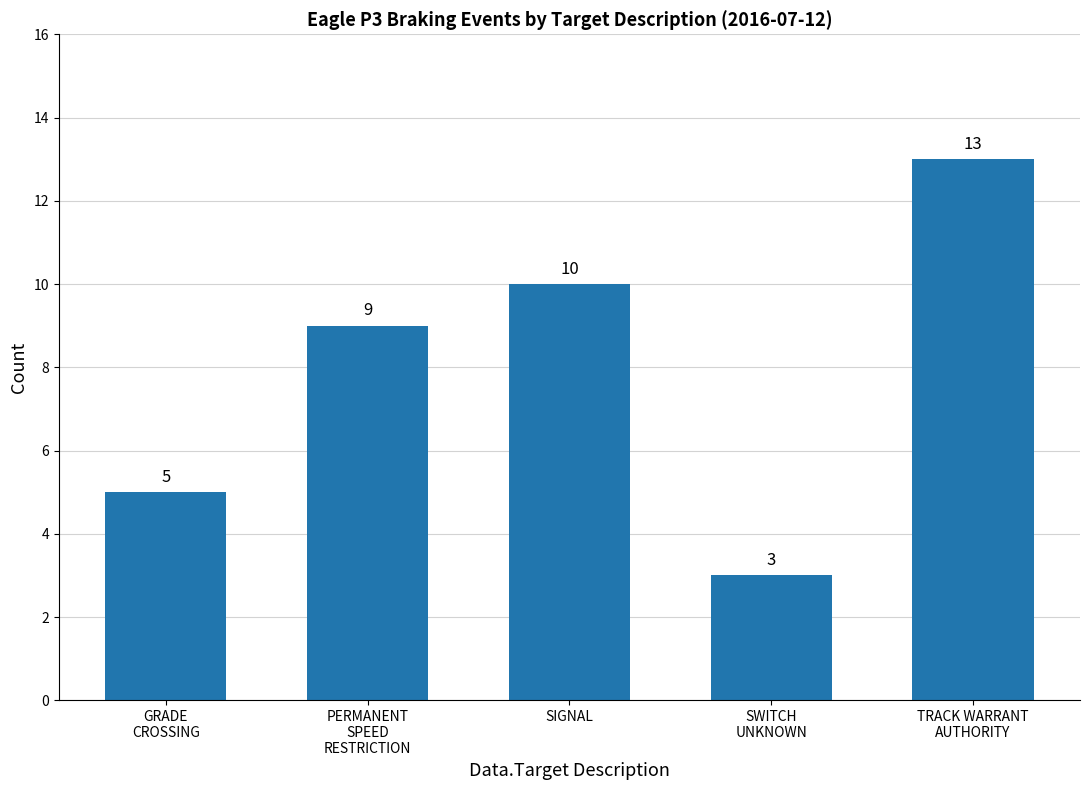

Rank the categories by value from lowest to highest.

SWITCH
UNKNOWN, GRADE
CROSSING, PERMANENT
SPEED
RESTRICTION, SIGNAL, TRACK WARRANT
AUTHORITY